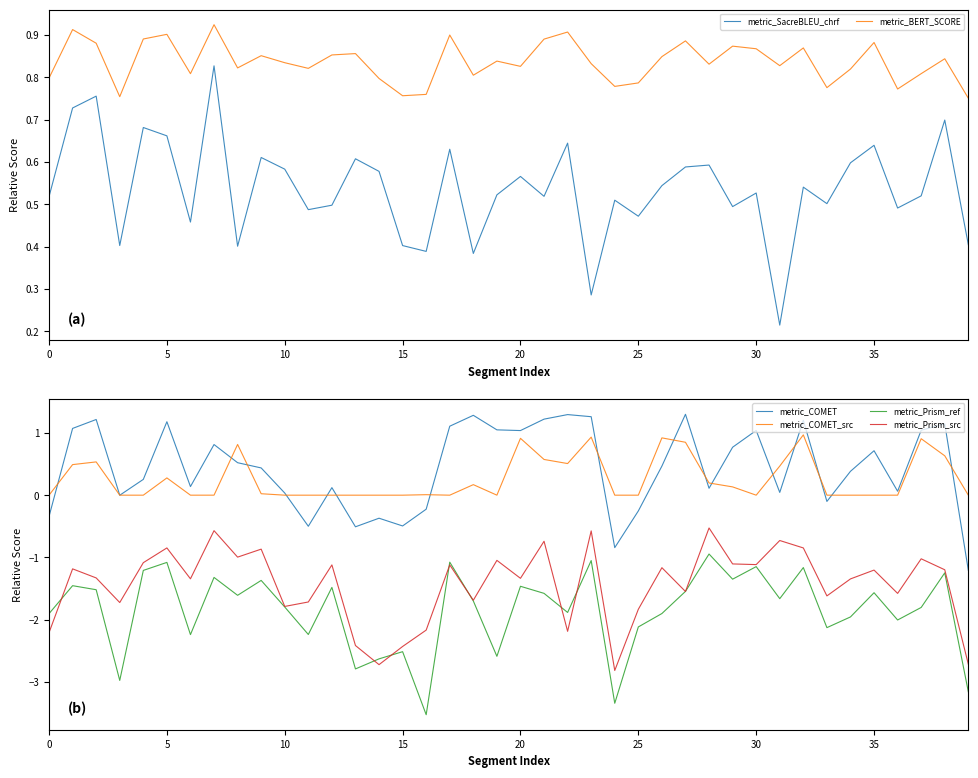

What are all the series names shown in the legend?

metric_SacreBLEU_chrf, metric_BERT_SCORE, metric_COMET, metric_COMET_src, metric_Prism_ref, metric_Prism_src